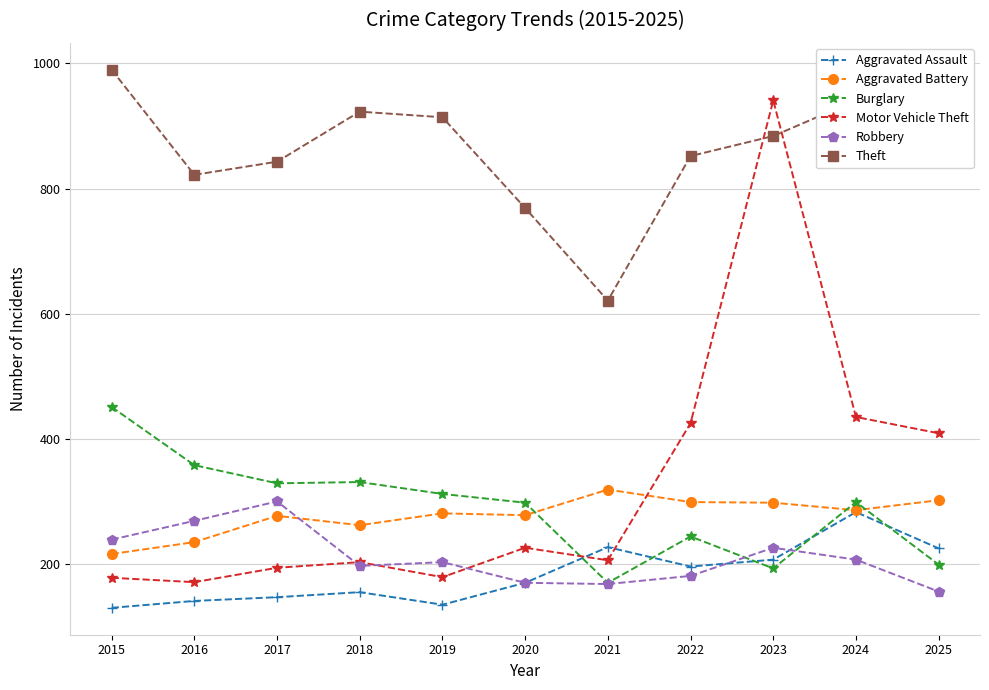

The value of Aggravated Battery at 2016 is 235. True or false?

True